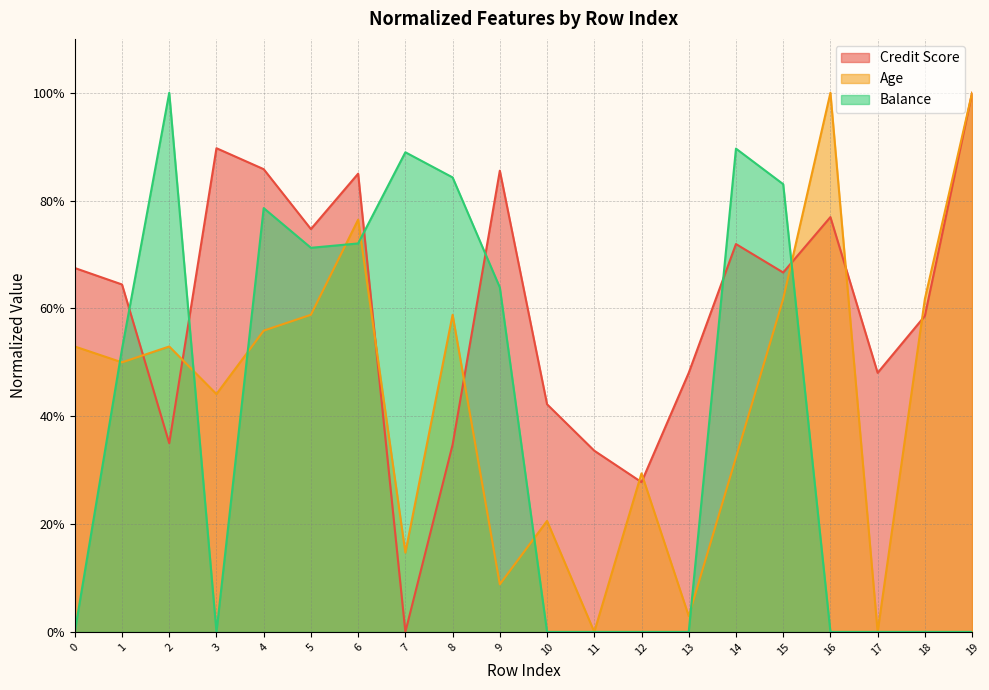

List the series in order of their overall mean, lowest first.

Balance, Age, Credit Score